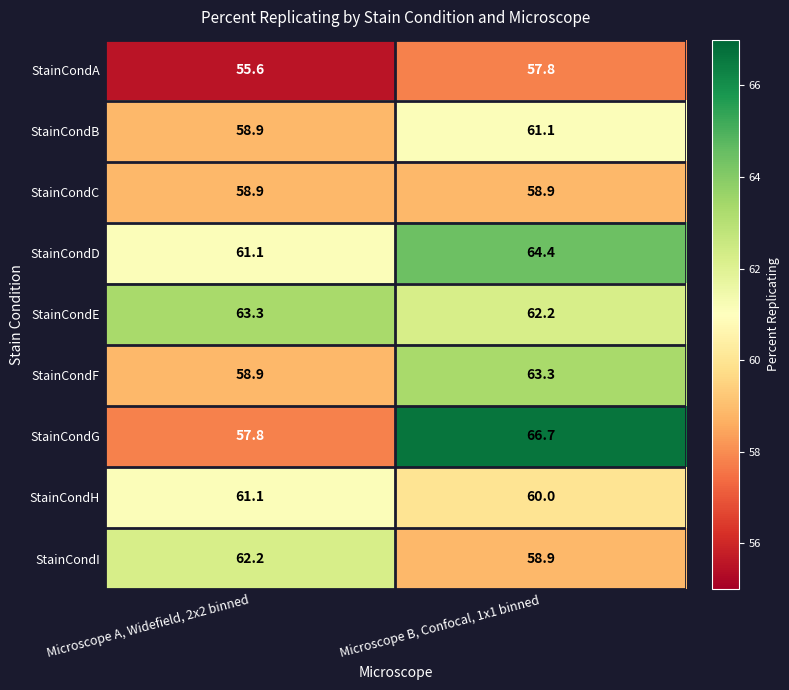

What is the sum of the StainCondH values at Microscope A, Widefield, 2x2 binned and Microscope B, Confocal, 1x1 binned?

121.1